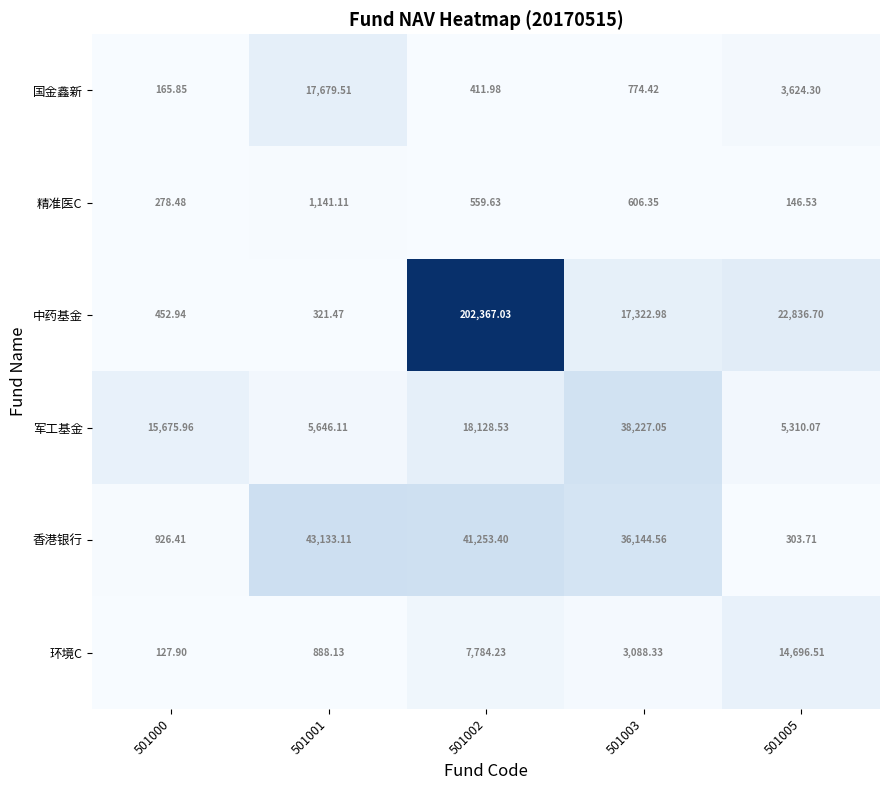

Rank the series at 501002 from lowest to highest value.

国金鑫新, 精准医C, 环境C, 军工基金, 香港银行, 中药基金